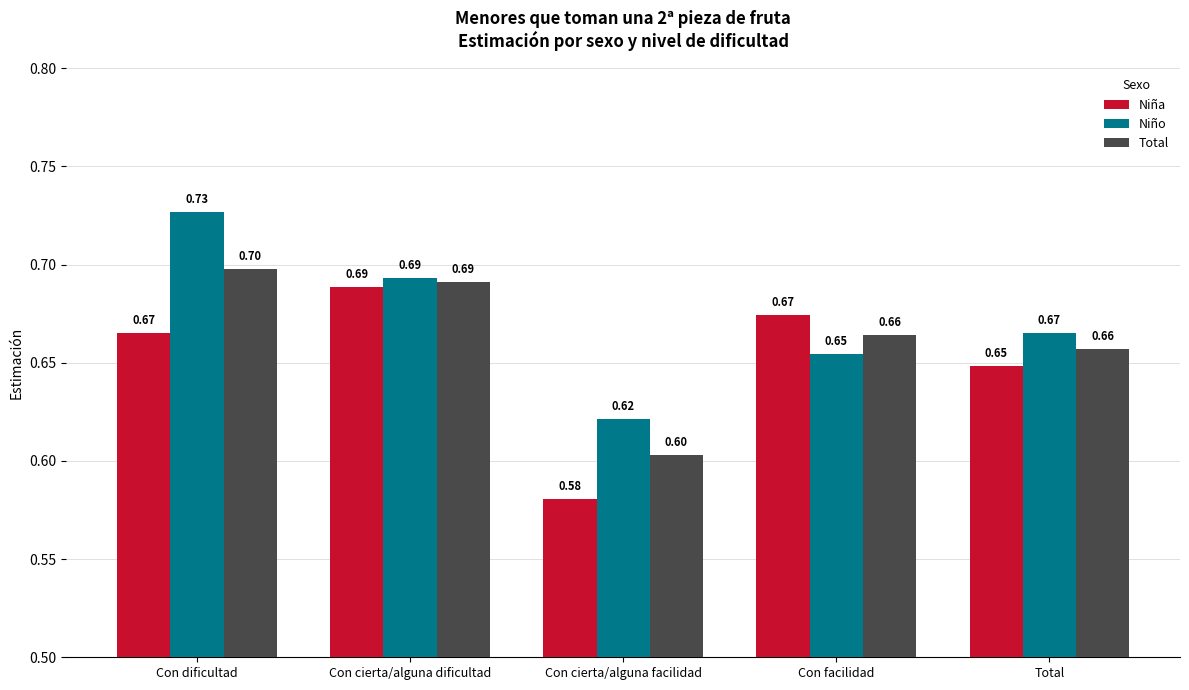

What is the maximum value for Niña?

0.7